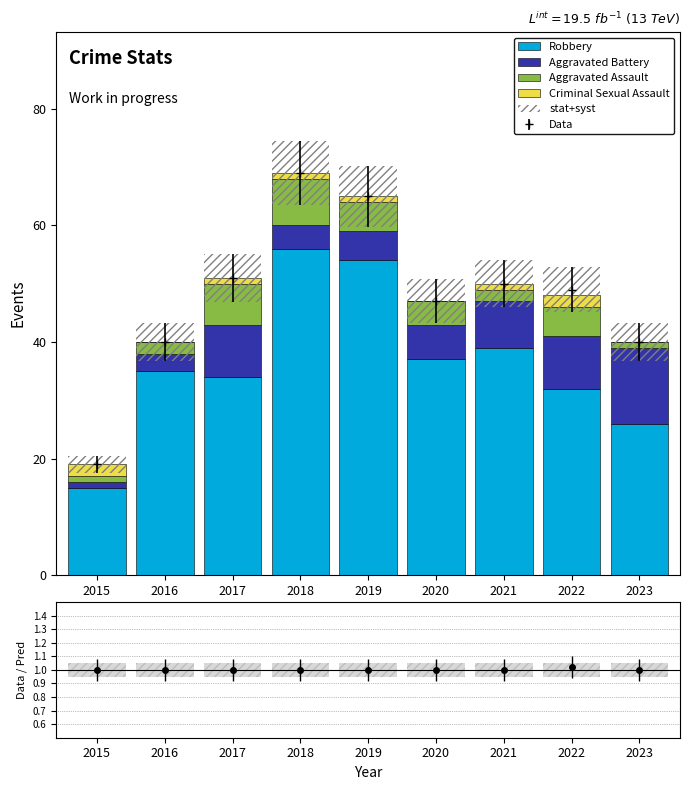

Is the value of Robbery at 2023 greater than the value of stat+syst at 2023?

Yes